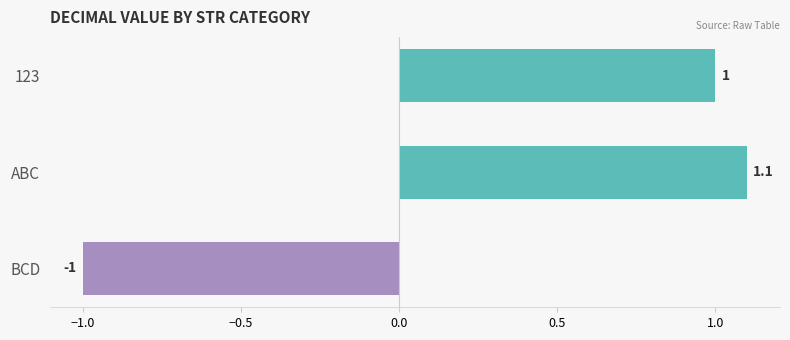

How many distinct data groups are displayed?

1